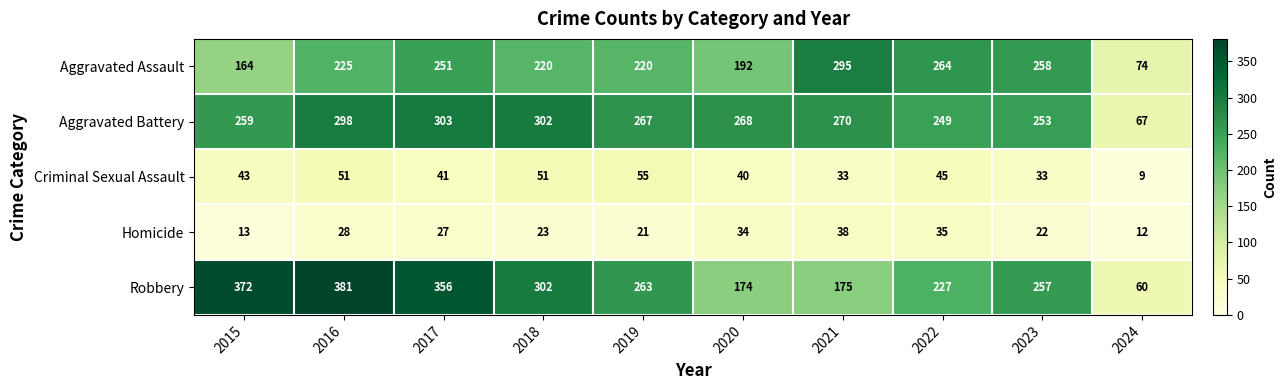

What is the approximate value of Homicide at 2024, to the nearest 10?

10